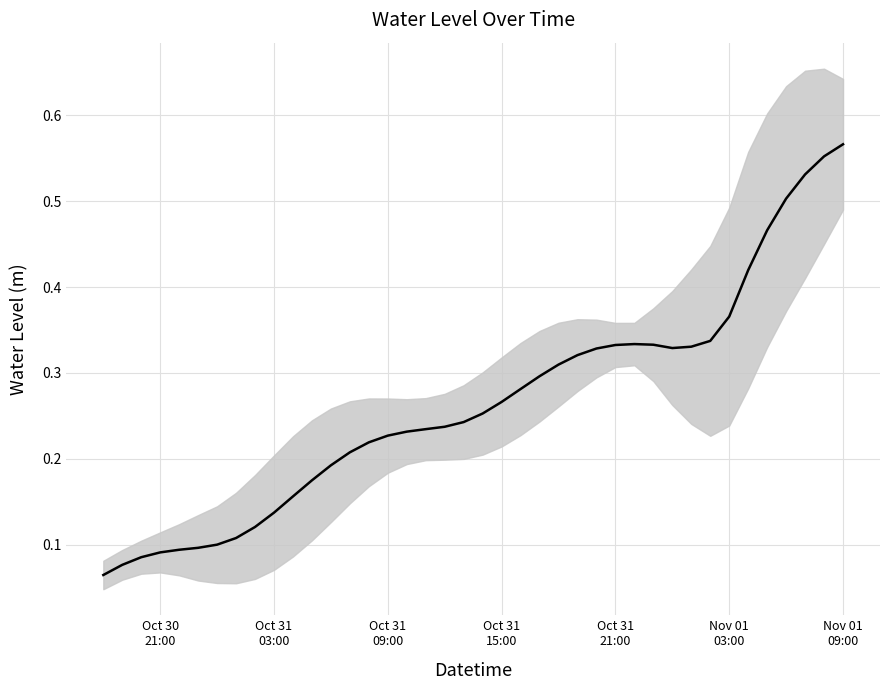

True or false: the data has more than 1 interior local peaks.

False